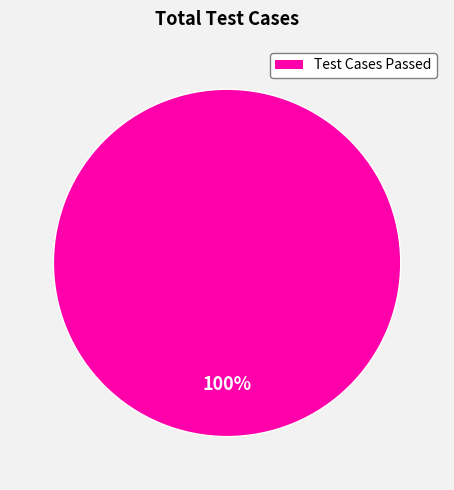

To the nearest percent, what percentage of the pie is Test Cases Passed?

100%